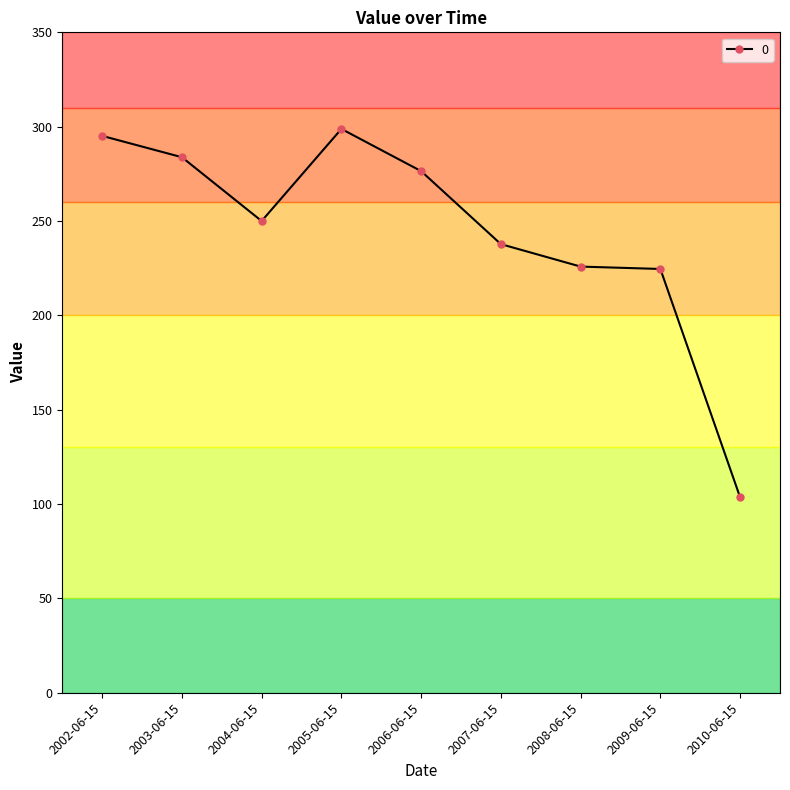

Which label corresponds to the largest value in the chart?

2005-06-15